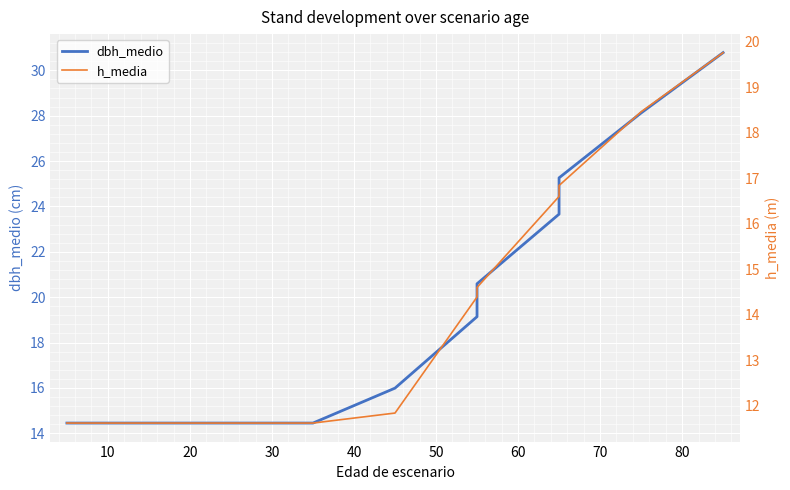

What is the greatest value displayed?

30.8